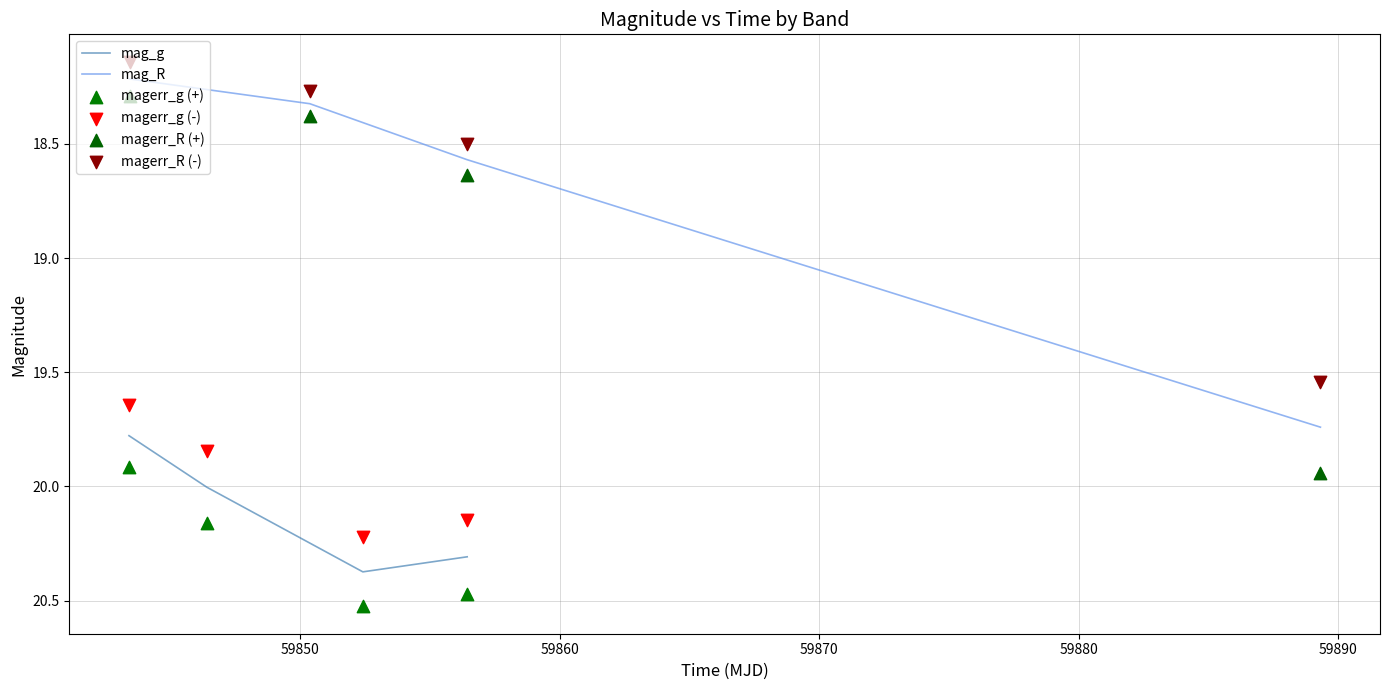

Which series reaches the maximum Y coordinate?

mag_g